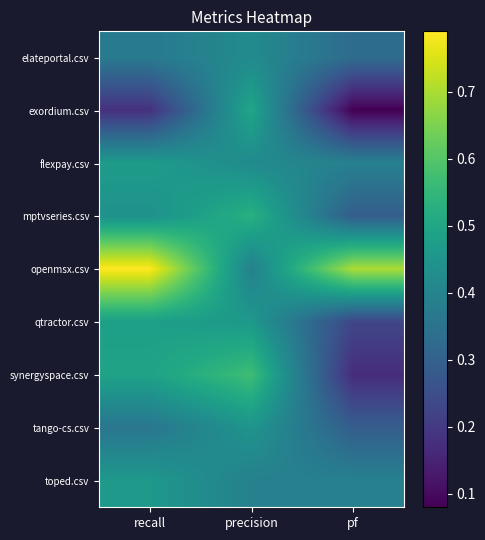

Reading left to right, transcribe all the data shown in this chart.

elateportal.csv: recall=0.4	precision=0.4	pf=0.3
exordium.csv: recall=0.2	precision=0.5	pf=0.1
flexpay.csv: recall=0.5	precision=0.4	pf=0.4
mptvseries.csv: recall=0.4	precision=0.5	pf=0.3
openmsx.csv: recall=0.8	precision=0.4	pf=0.7
qtractor.csv: recall=0.5	precision=0.5	pf=0.2
synergyspace.csv: recall=0.5	precision=0.6	pf=0.2
tango-cs.csv: recall=0.4	precision=0.5	pf=0.3
toped.csv: recall=0.5	precision=0.4	pf=0.4